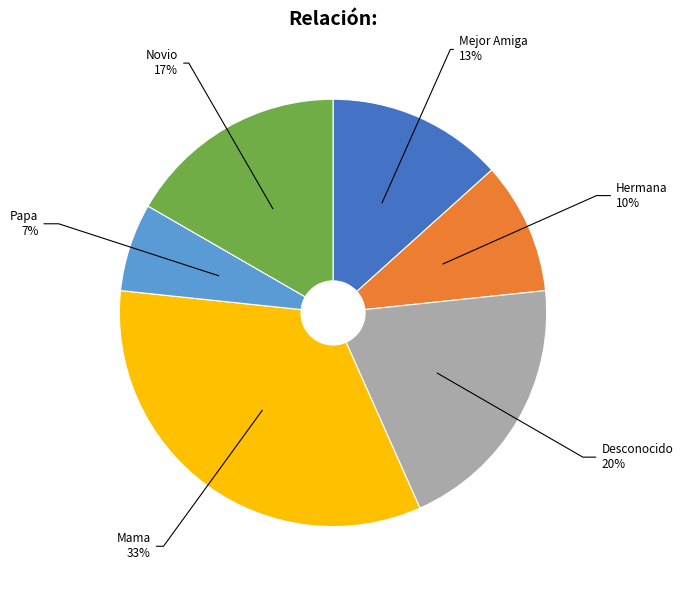

Approximately how many times larger is the value at Mejor Amiga compared to Desconocido?

0.7